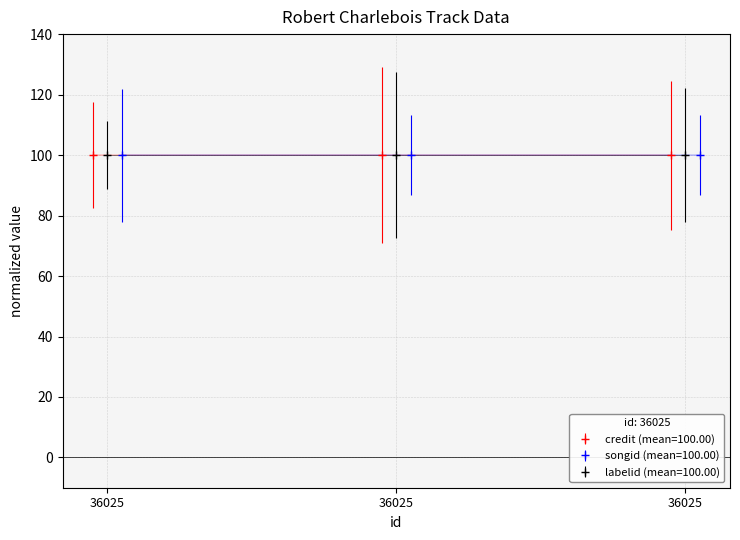

Which category has the highest value across all series?

36025